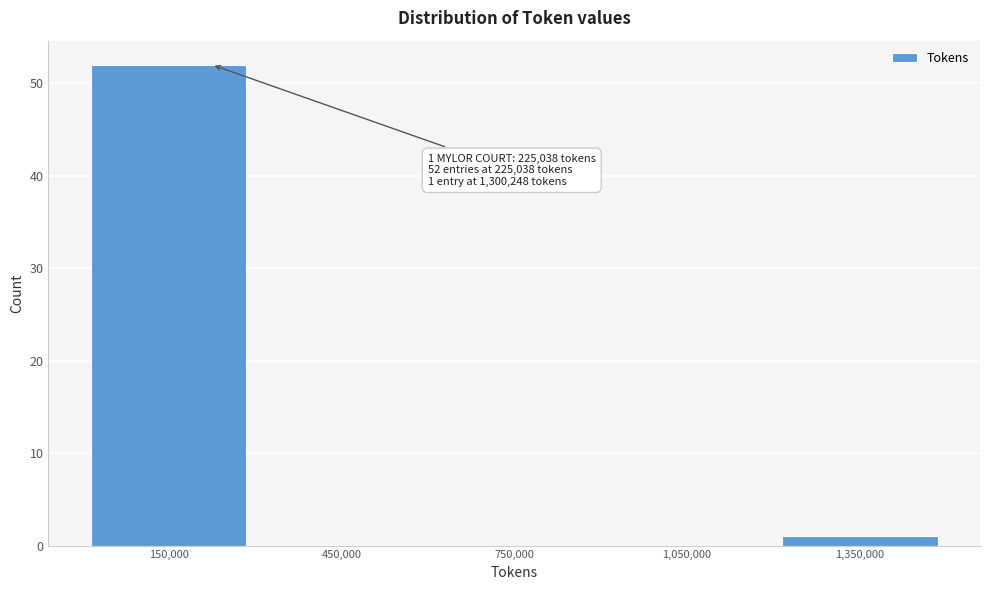

Which range on the x-axis has the tallest bar?

0 to 300000